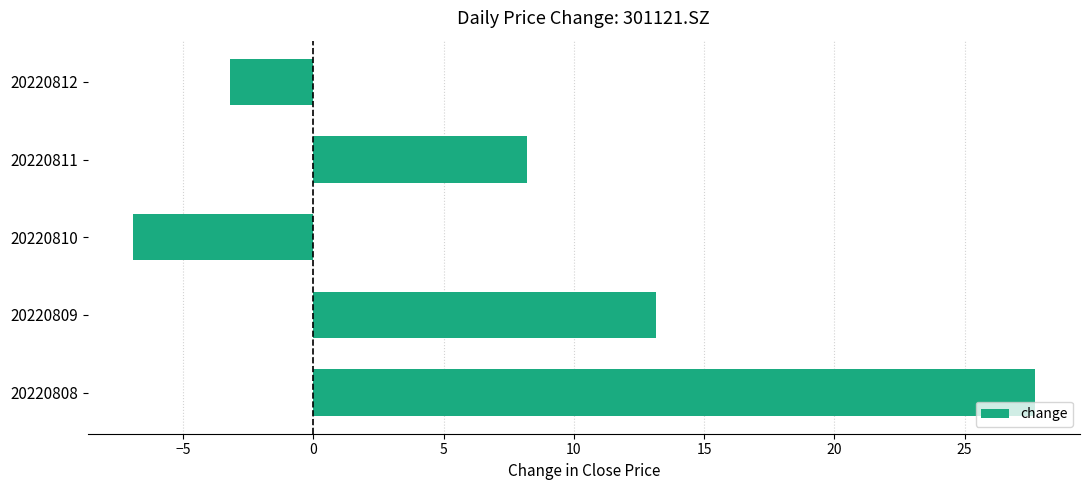

How many bars are there in total?

5